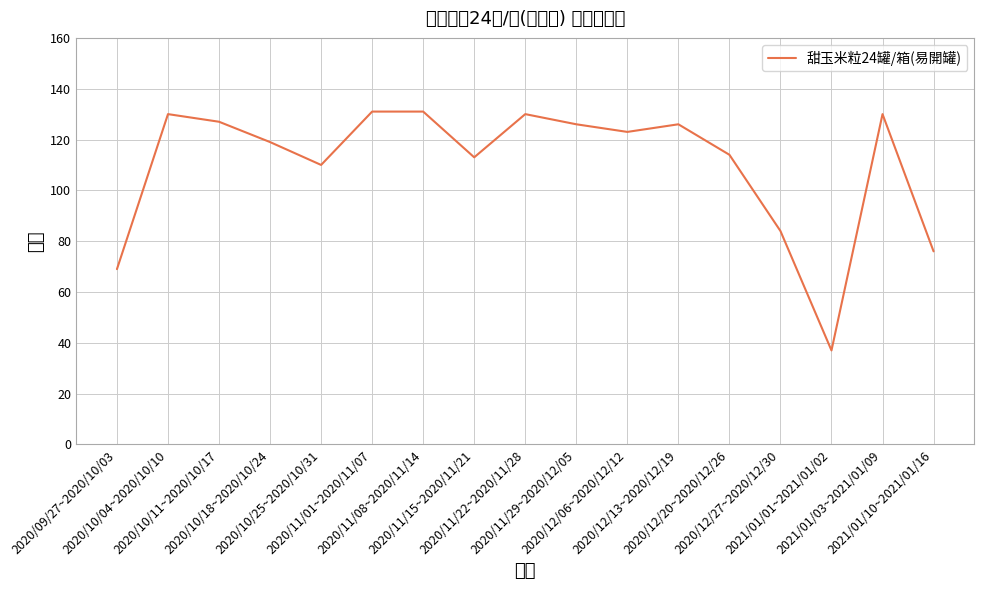

Approximately how many times larger is the value at 2020/10/25~2020/10/31 compared to 2020/11/22~2020/11/28?

0.8